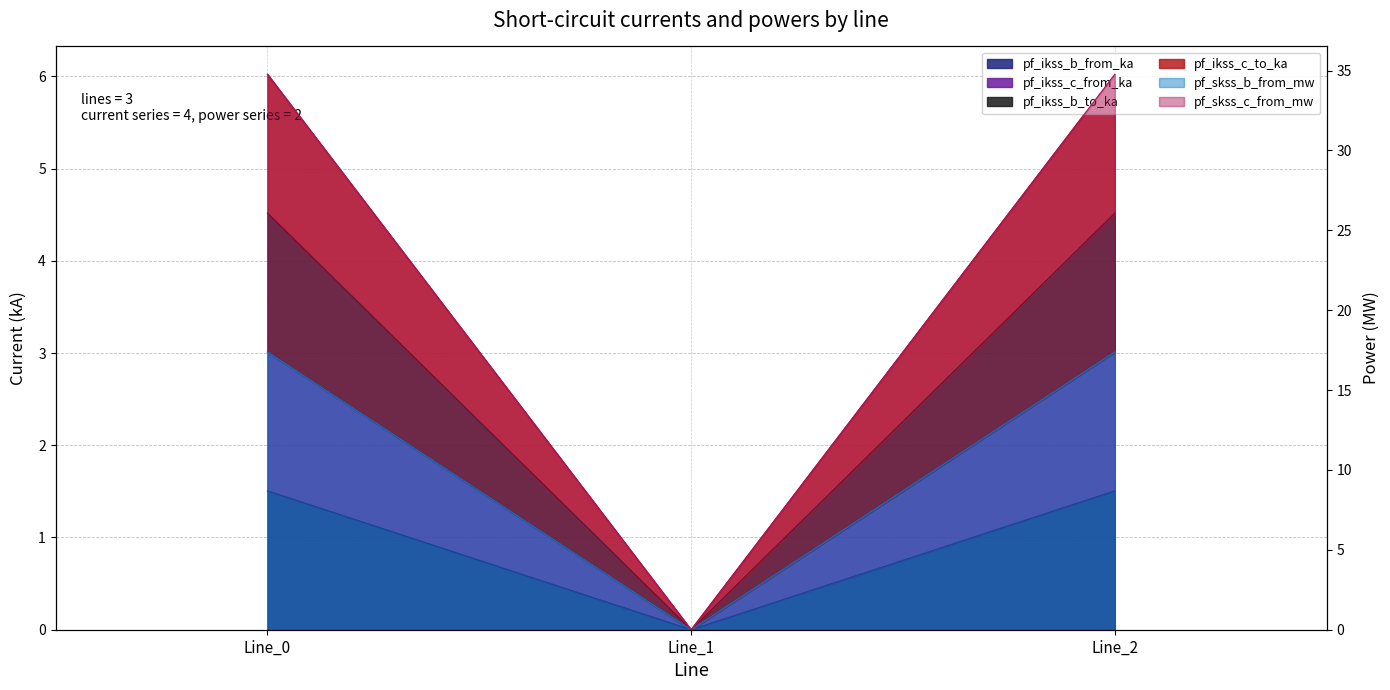

Which series has the widest spread of values?

pf_skss_c_from_mw